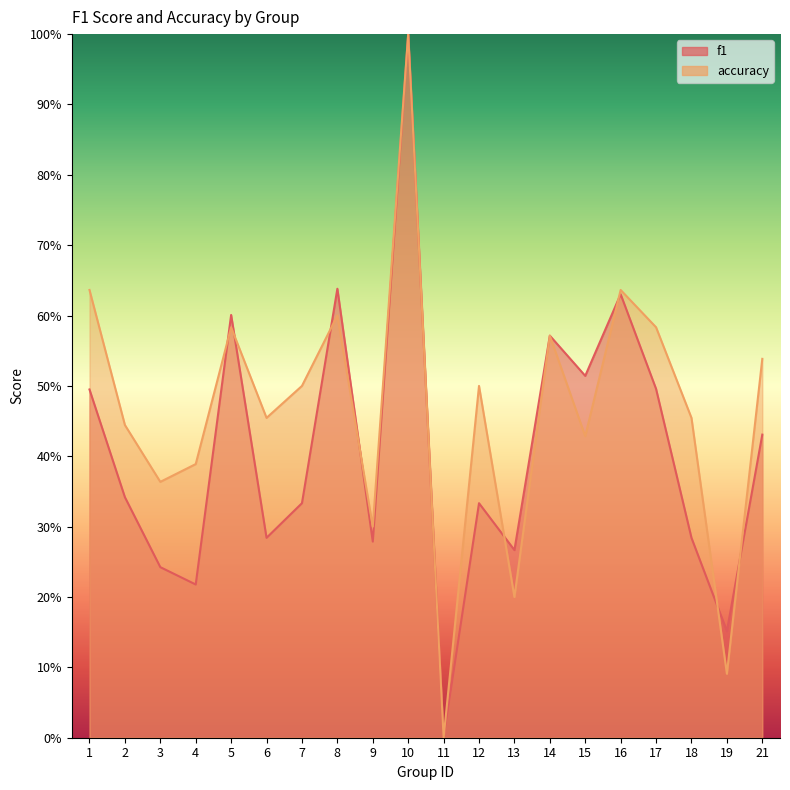

Reading left to right, what are all the values shown in this chart?

f1: 0.5	0.3	0.2	0.2	0.6	0.3	0.3	0.6	0.3	1.0	0.0	0.3	0.3	0.6	0.5	0.6	0.5	0.3	0.2	0.4
accuracy: 0.6	0.4	0.4	0.4	0.6	0.5	0.5	0.6	0.3	1.0	0.0	0.5	0.2	0.6	0.4	0.6	0.6	0.5	0.1	0.5